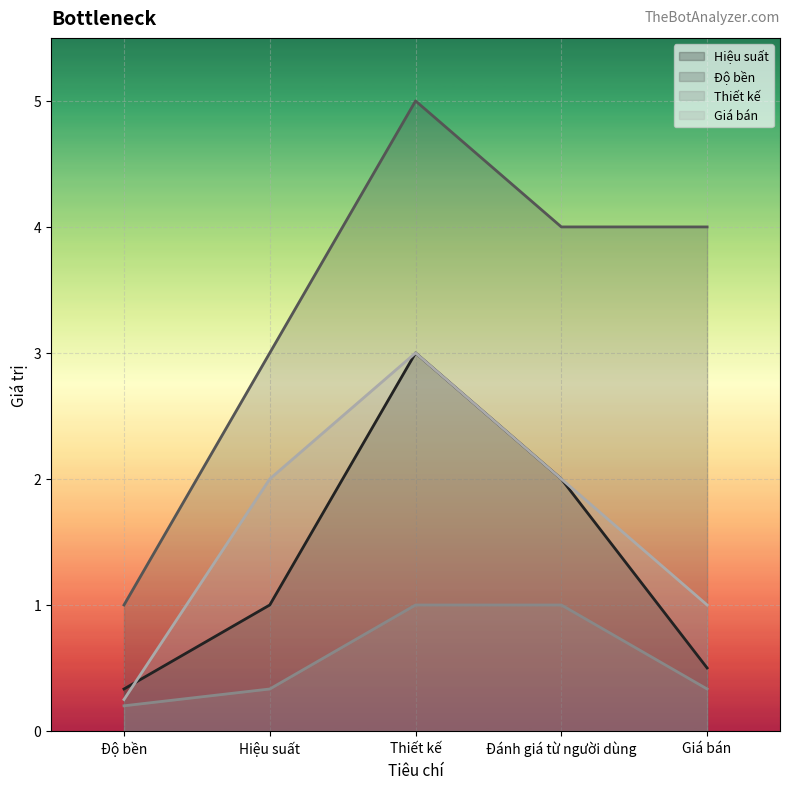

Rank the categories by Thiết kế value from lowest to highest.

Độ bền, Giá bán, Hiệu suất, Thiết kế, Đánh giá từ người dùng